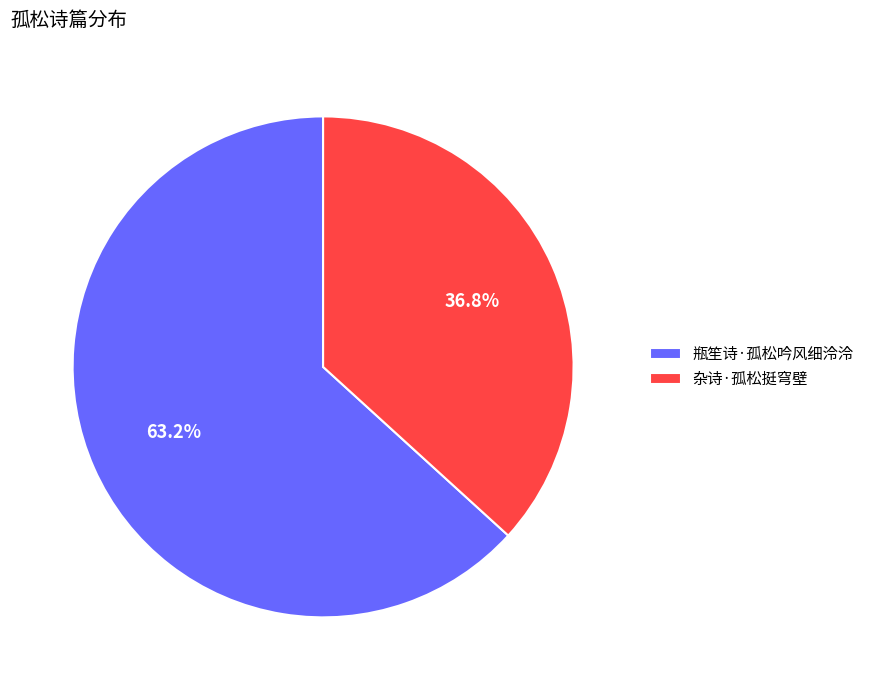

How many slices are in this pie chart?

2